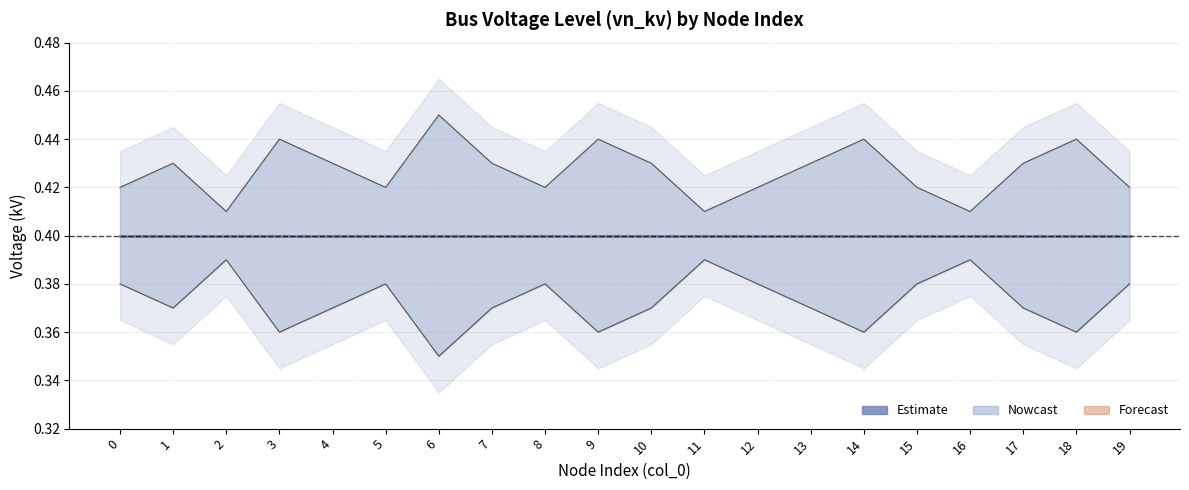

Count the number of categories in the chart.

20